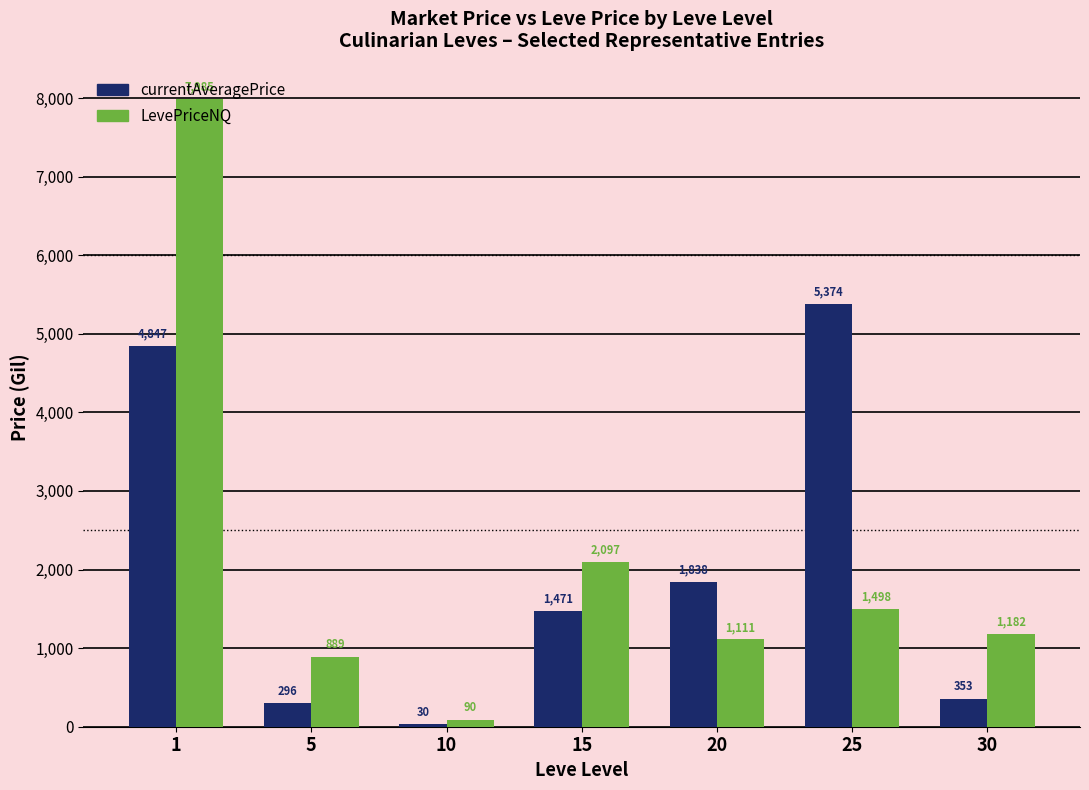

What is the greatest value displayed?

7984.8